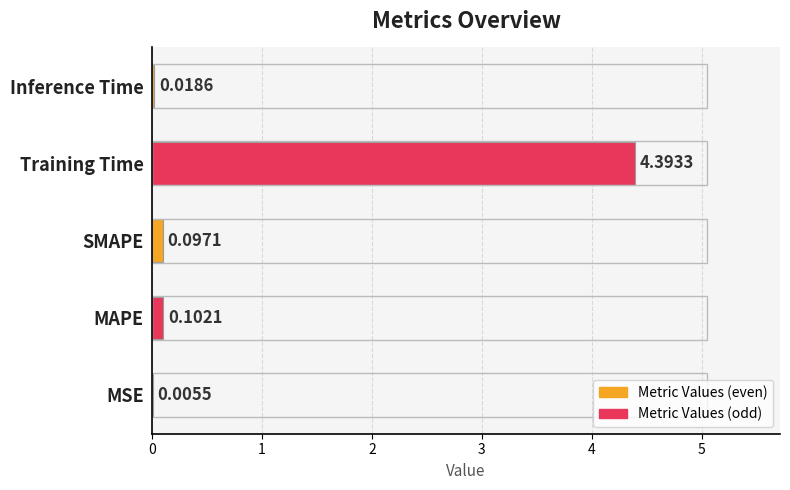

What is the sum of the values at MSE and Training Time?

4.4